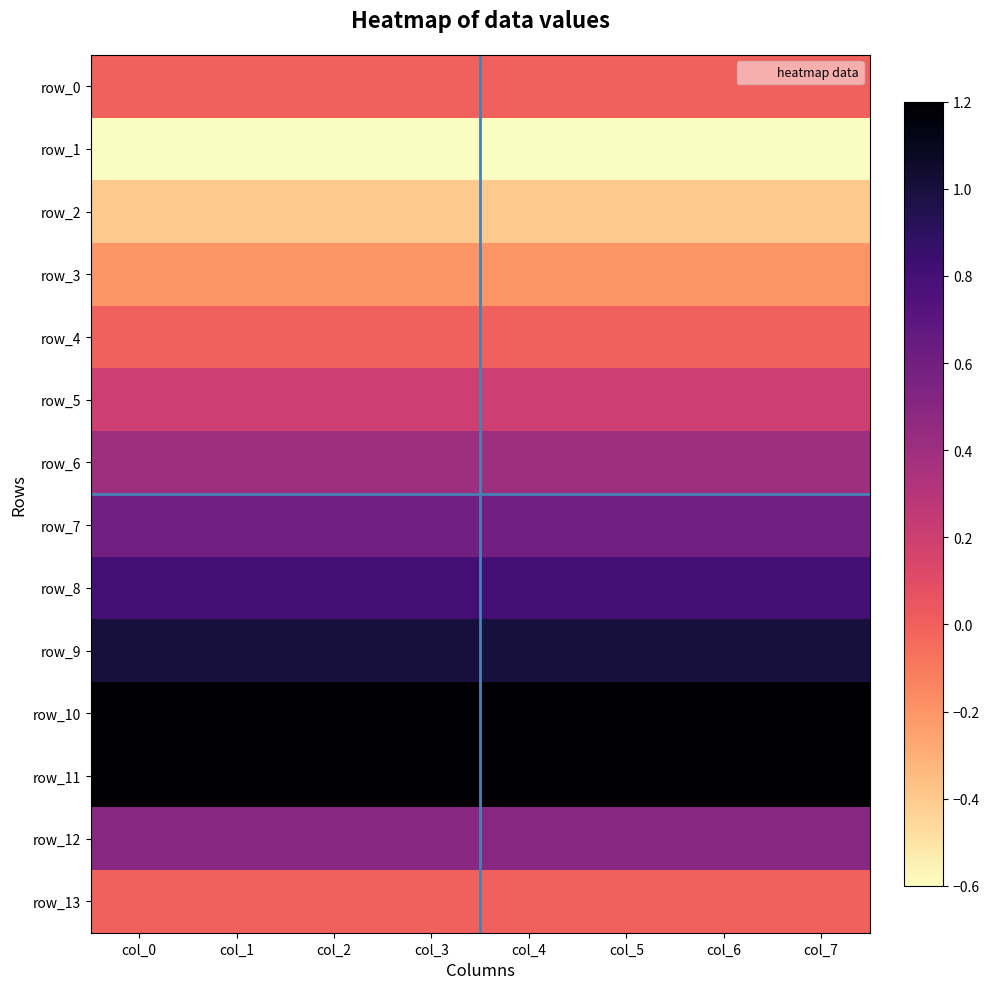

Which has a higher value, col_2 or col_3?

col_2